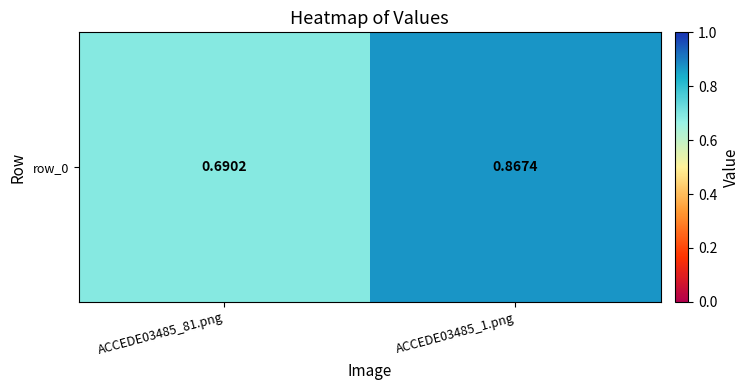

At which category does the chart reach its minimum across all series?

ACCEDE03485_81.png